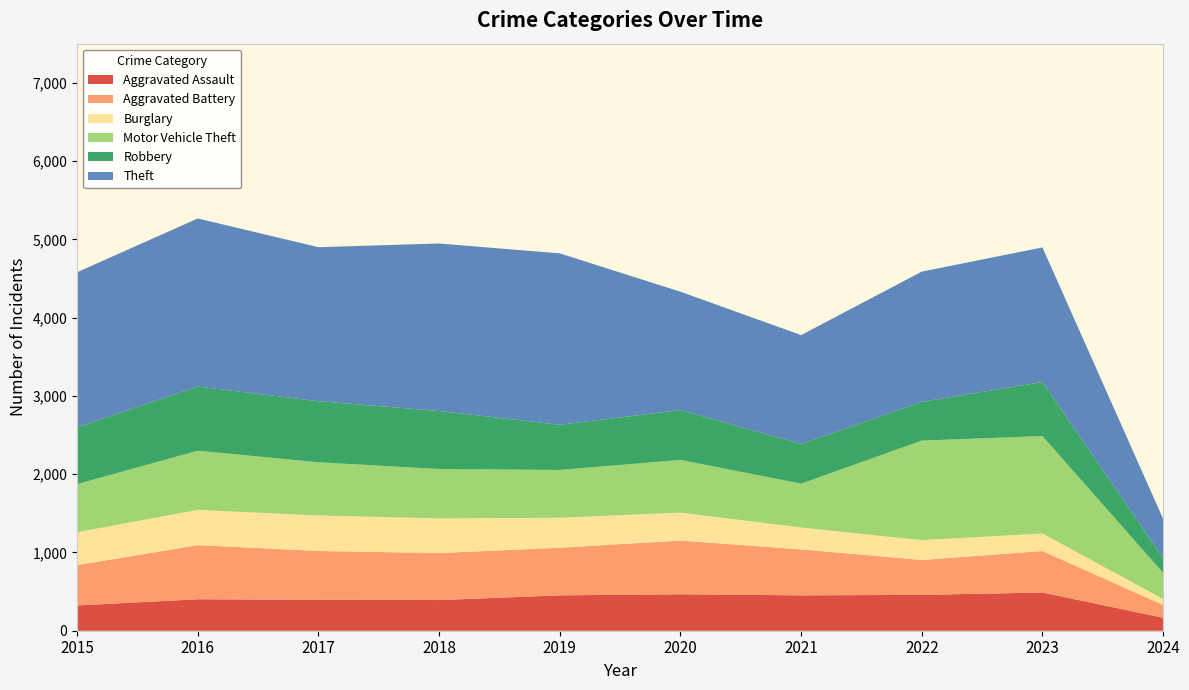

Reading right to left, transcribe all the data shown in this chart.

Aggravated Assault: 2024=166	2023=488	2022=458	2021=452	2020=466	2019=452	2018=392	2017=396	2016=402	2015=323
Aggravated Battery: 2024=164	2023=530	2022=446	2021=587	2020=686	2019=608	2018=600	2017=623	2016=691	2015=515
Burglary: 2024=75	2023=224	2022=253	2021=280	2020=357	2019=383	2018=443	2017=453	2016=451	2015=421
Motor Vehicle Theft: 2024=334	2023=1245	2022=1272	2021=560	2020=673	2019=611	2018=631	2017=680	2016=756	2015=614
Robbery: 2024=189	2023=690	2022=495	2021=506	2020=637	2019=577	2018=741	2017=780	2016=819	2015=726
Theft: 2024=501	2023=1720	2022=1664	2021=1392	2020=1512	2019=2190	2018=2140	2017=1968	2016=2148	2015=1981